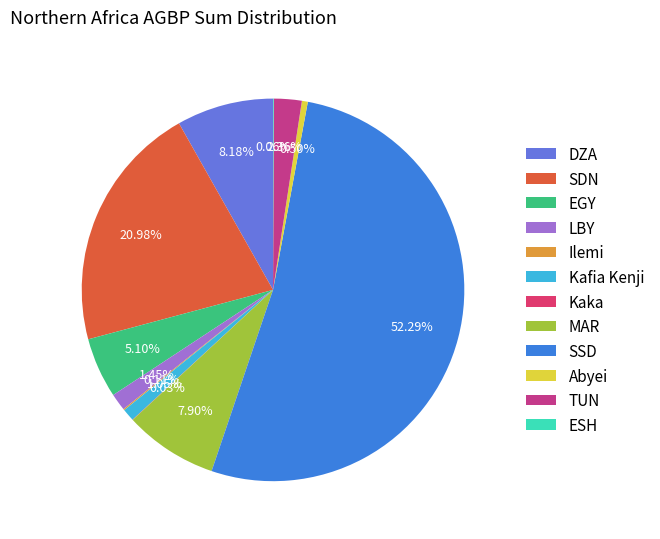

True or false: Kaka accounts for 1% of the total.

False